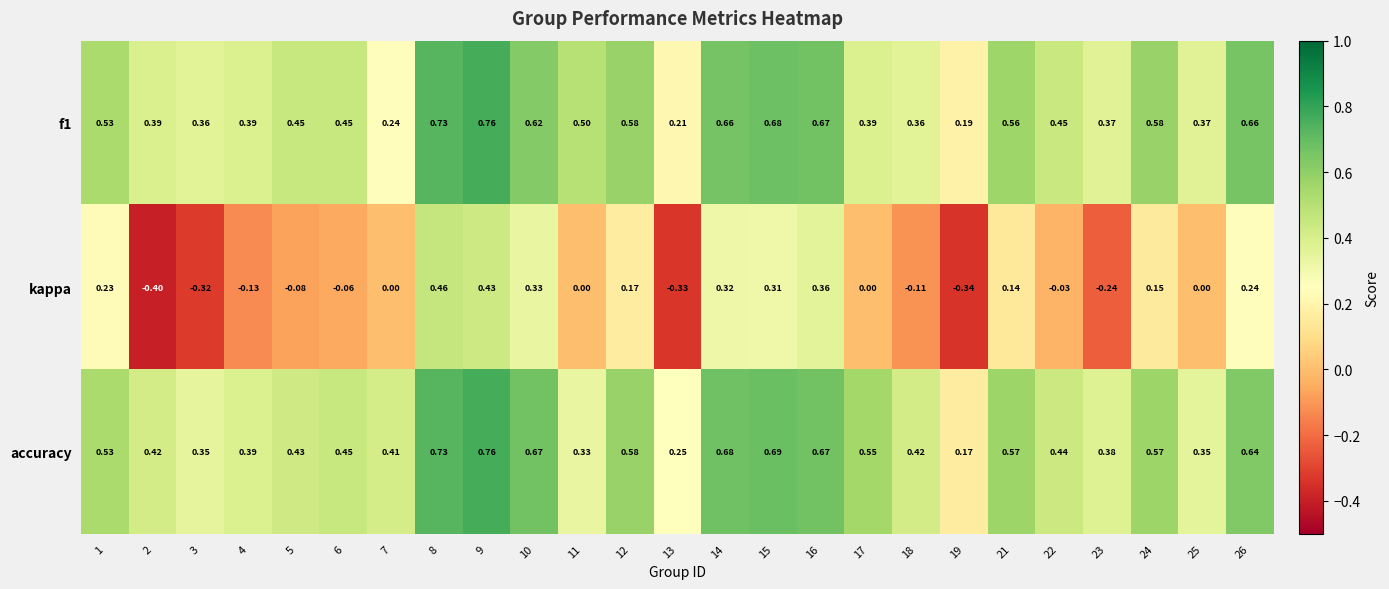

Rank the series at 21 from lowest to highest value.

kappa, f1, accuracy